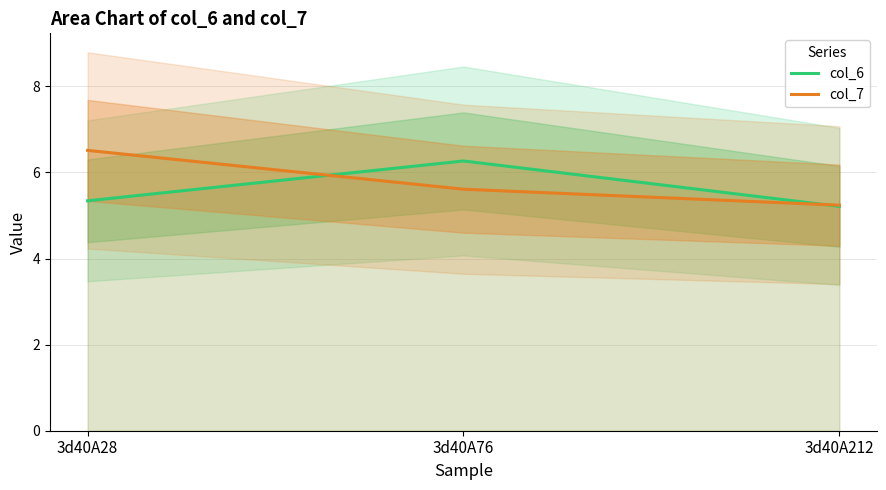

True or false: col_6 has a value of 3.1 at 3d40A212.

False